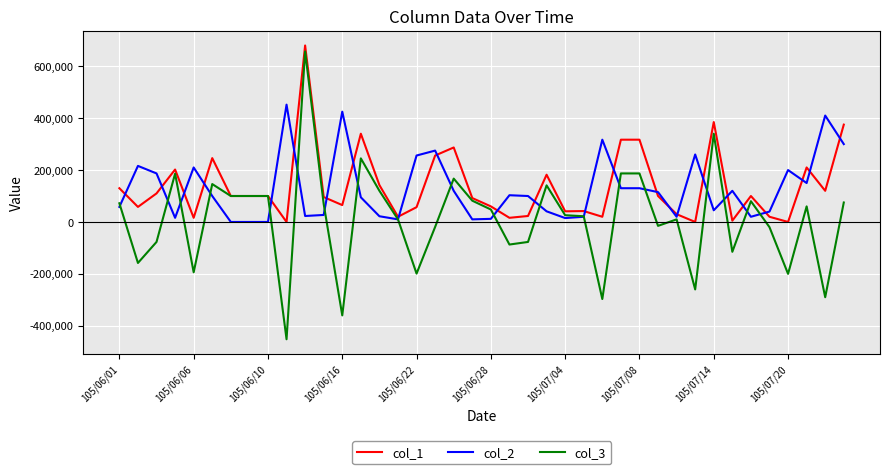

Which series has the largest range (max minus min)?

col_3